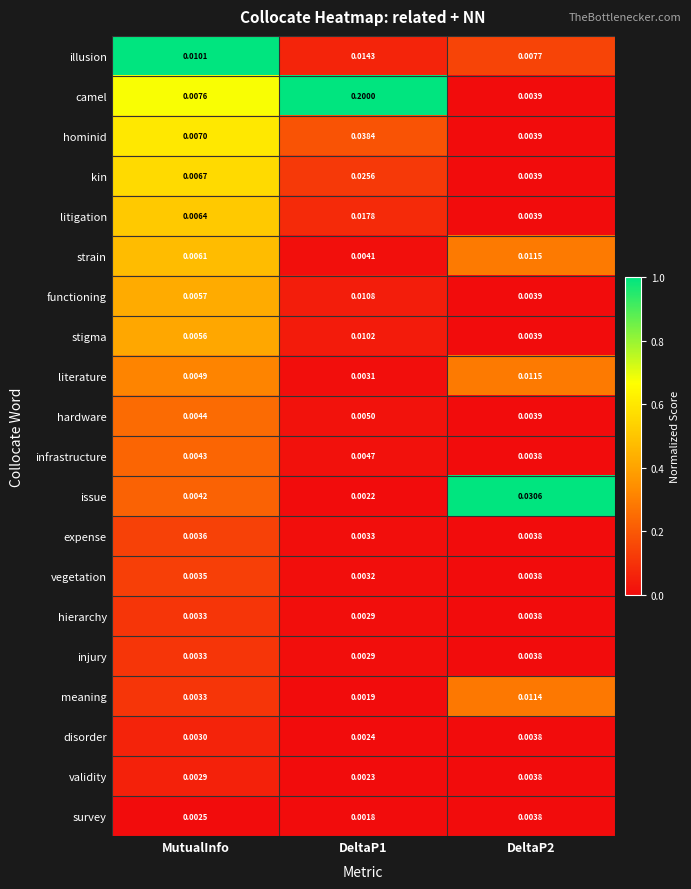

Which series has the widest spread of values?

camel